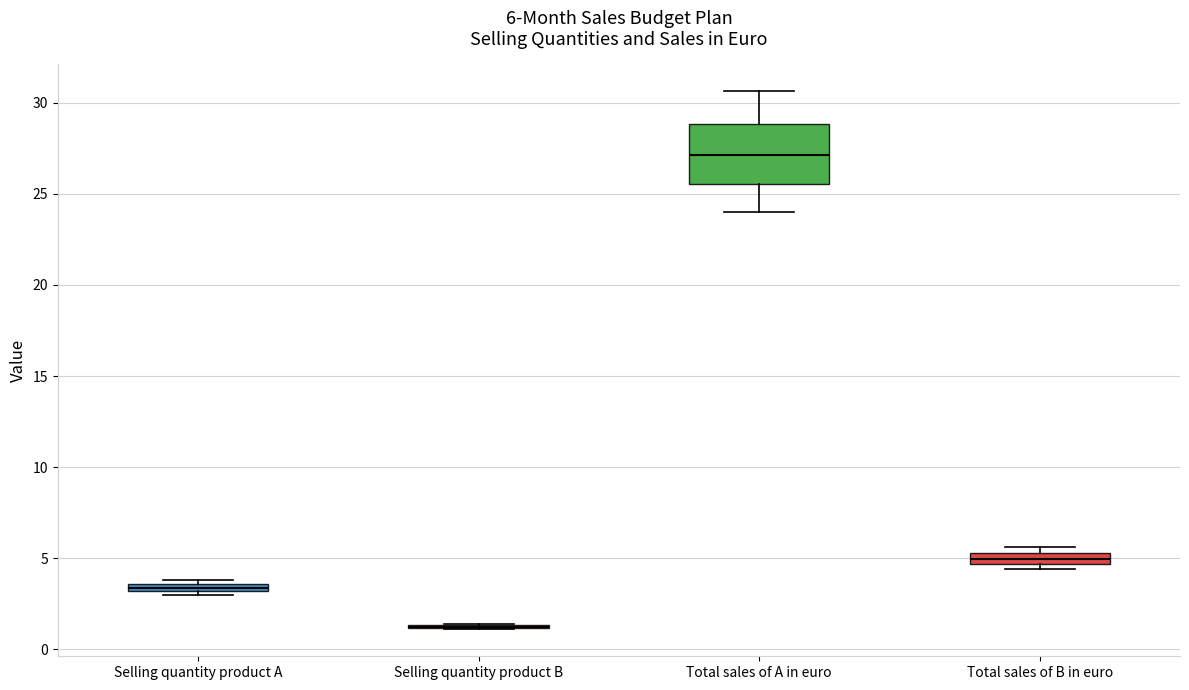

Which box is the tallest, from its lower edge to its upper edge?

Total sales of A in euro